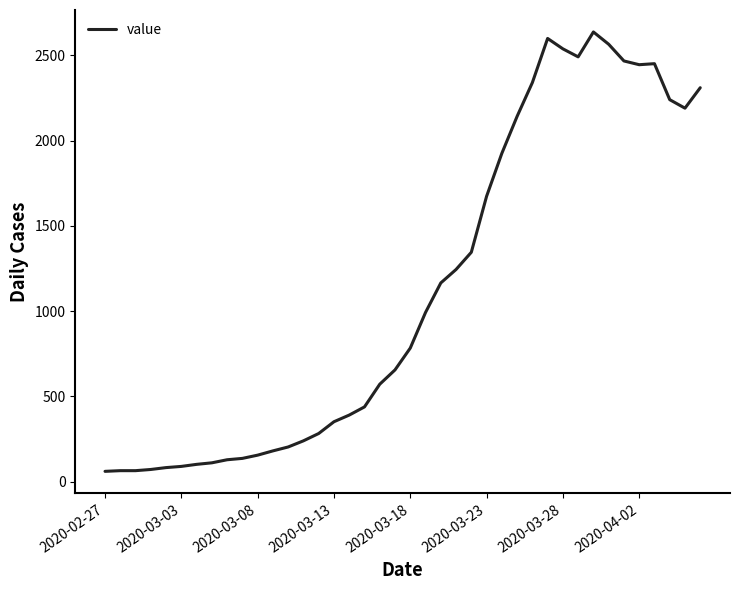

What is the minimum value shown in the chart?

61